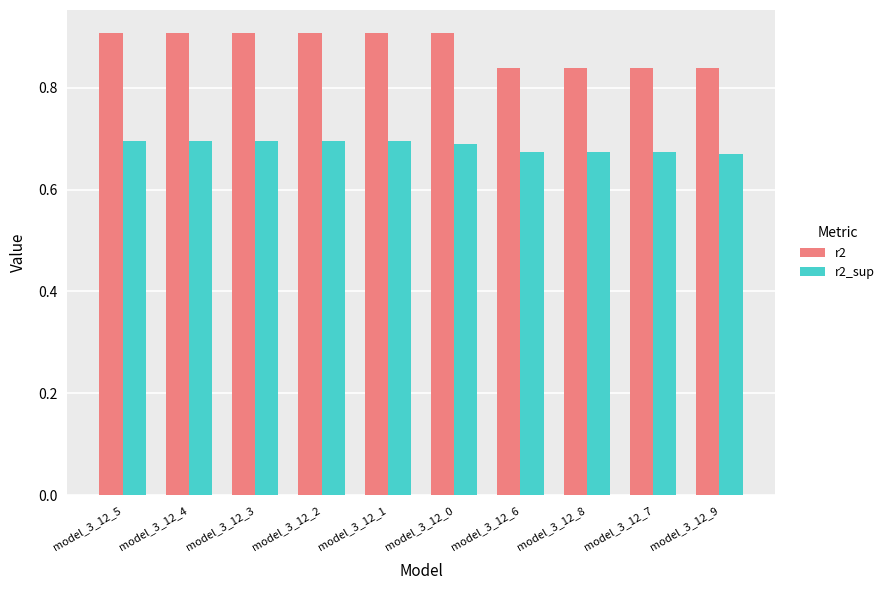

The r2 series shows 0.4 at model_3_12_8. True or false?

False